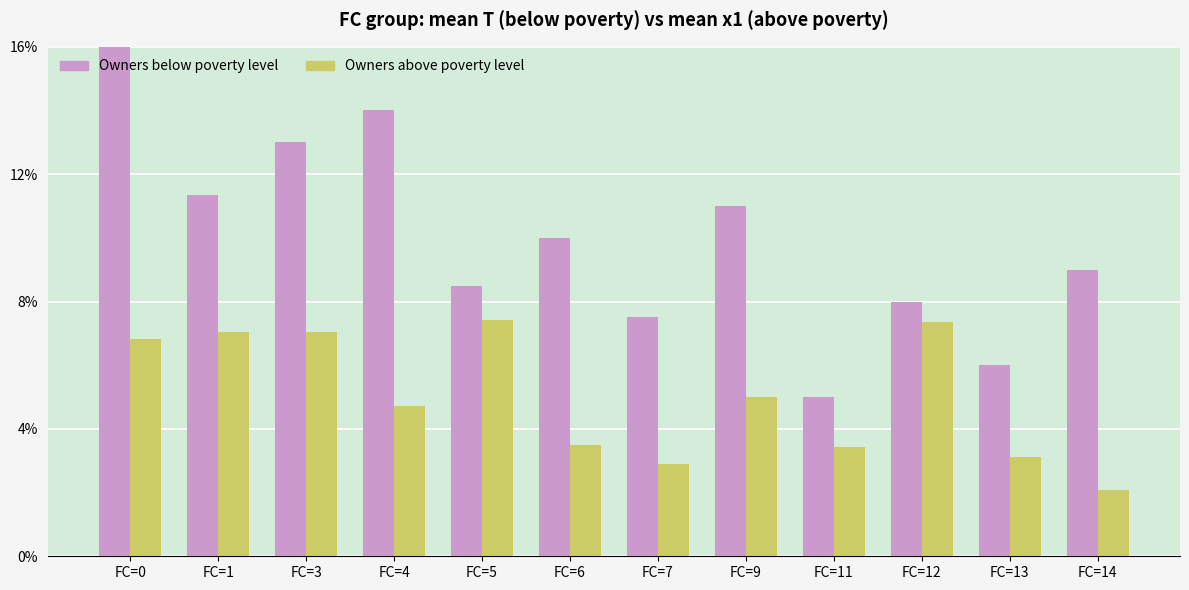

Is the value of Owners above poverty level at FC=9 greater than the value of Owners below poverty level at FC=9?

No